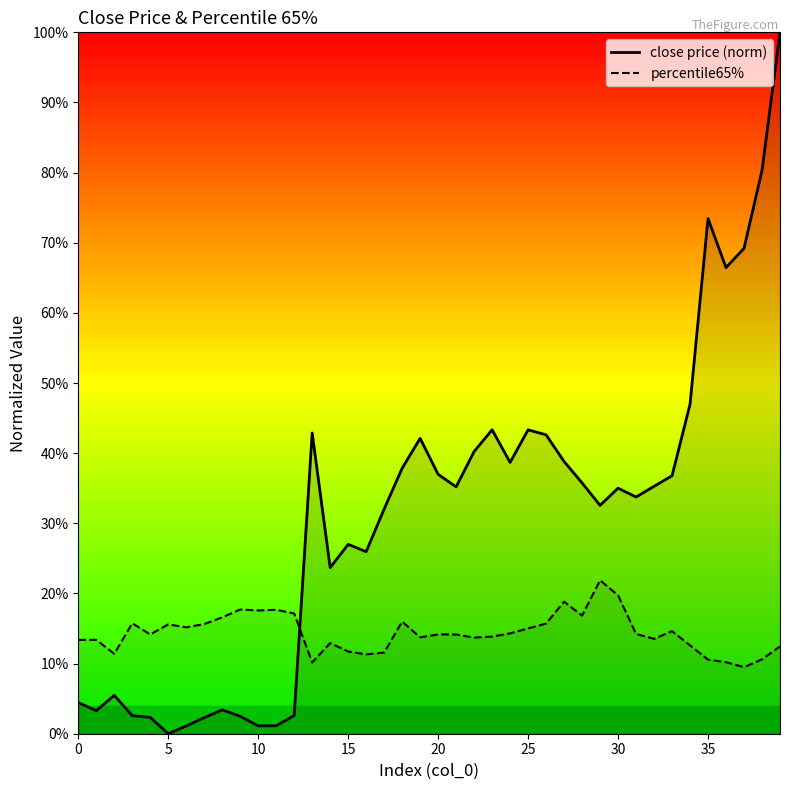

True or false: close price (norm) has a value of 0.3 at 29.

True